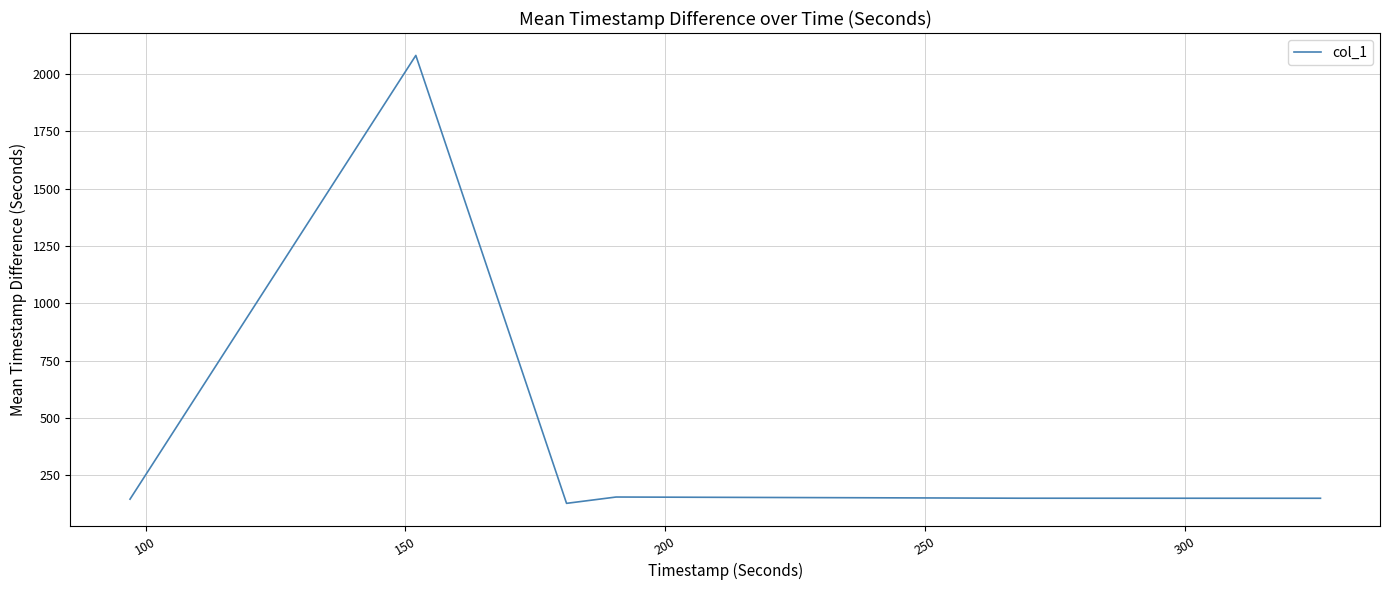

True or false: the data has more than 0 interior local peaks.

True